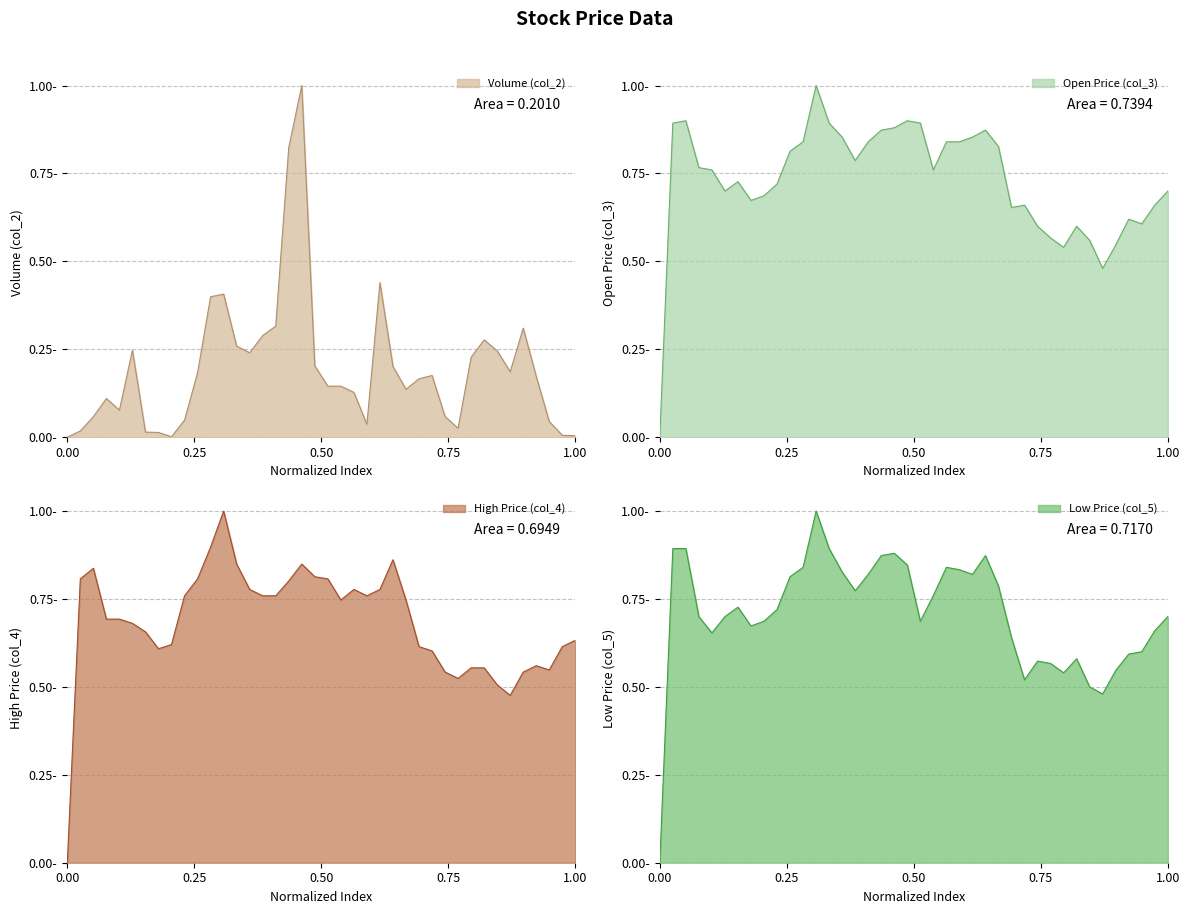

The value of col_5 at 100/10/04 is 0.8. True or false?

False